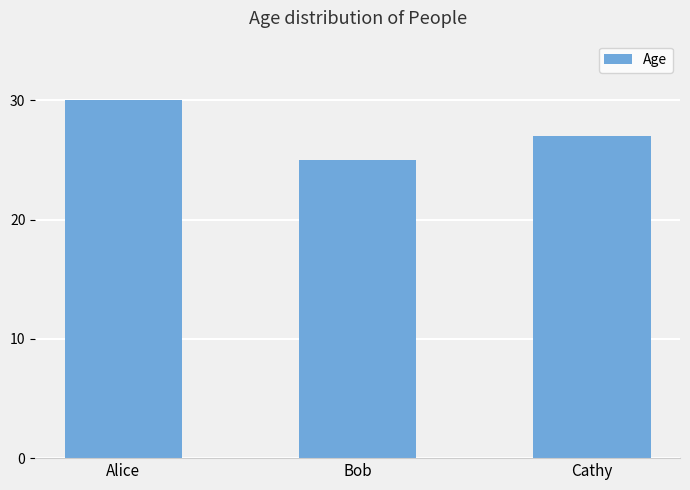

How many series are shown in this chart?

1